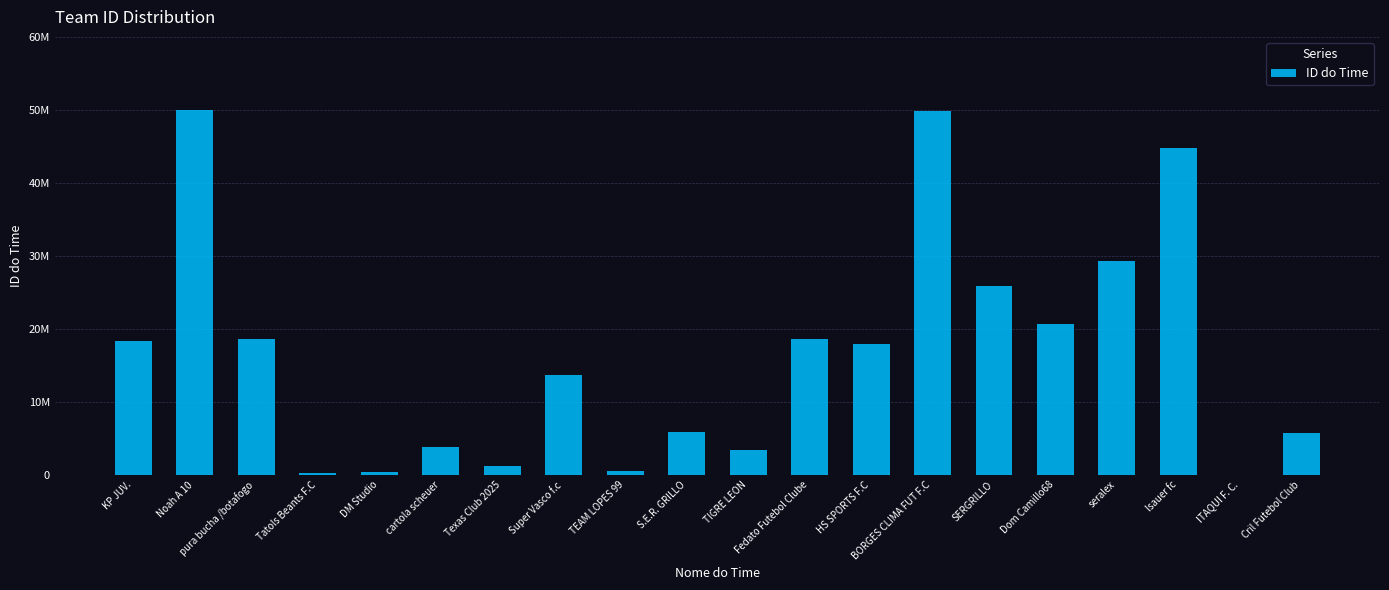

What is the minimum value shown in the chart?

14369